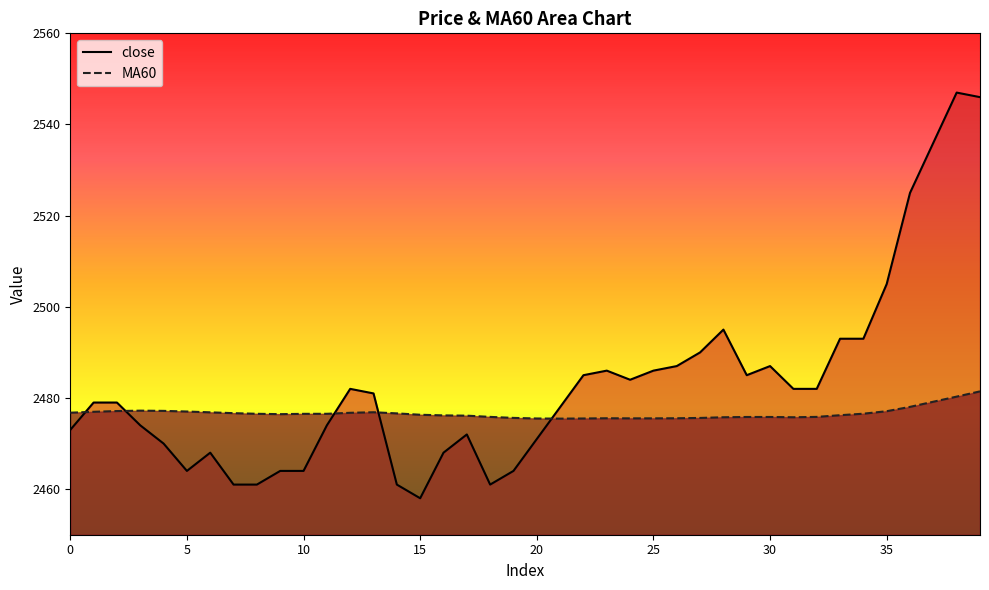

In close, how many points are lower than both neighbors (excluding endpoints)?

5